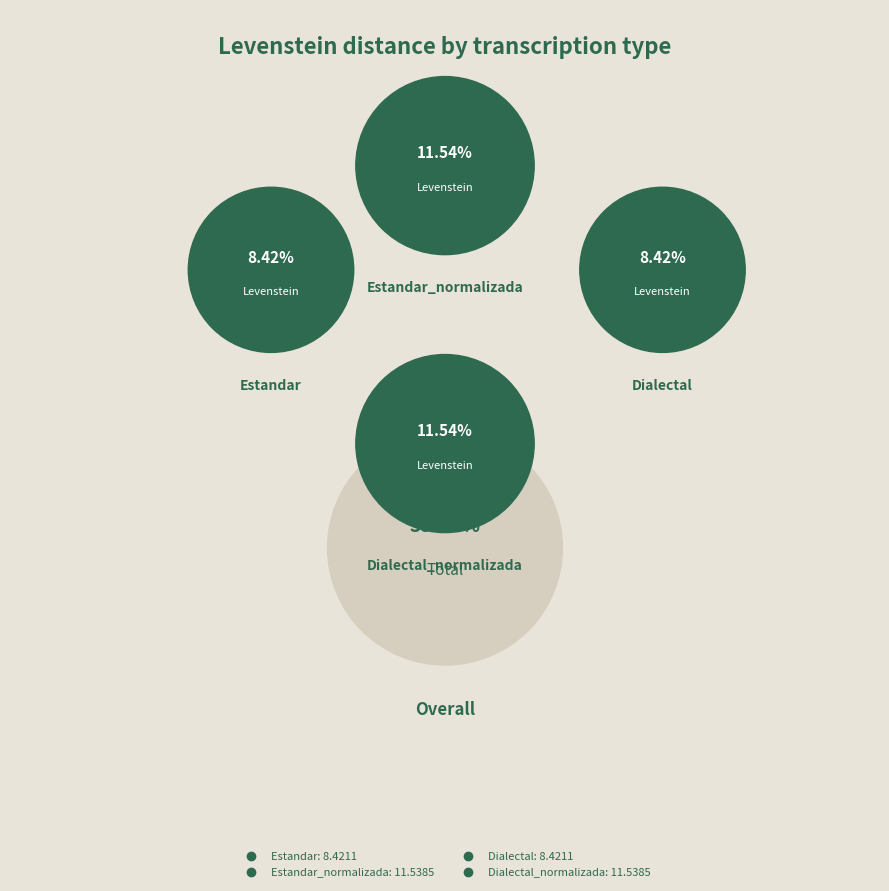

Do Estandar and Dialectal together represent more than half of the pie?

No